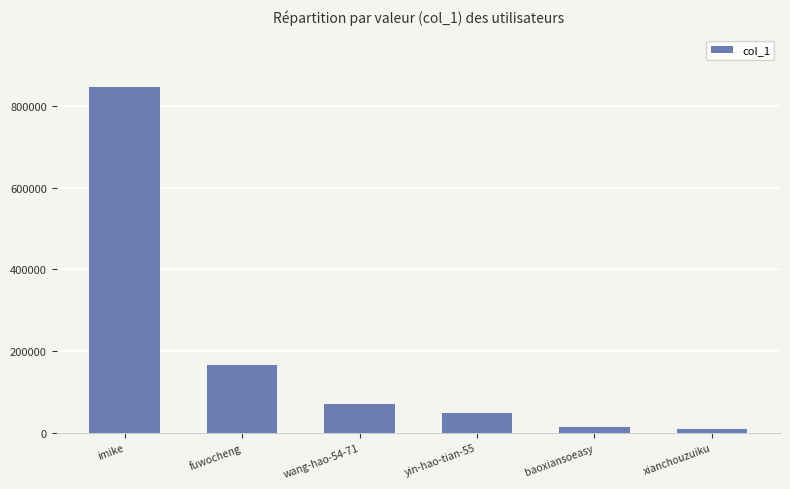

What is the average value?

192260